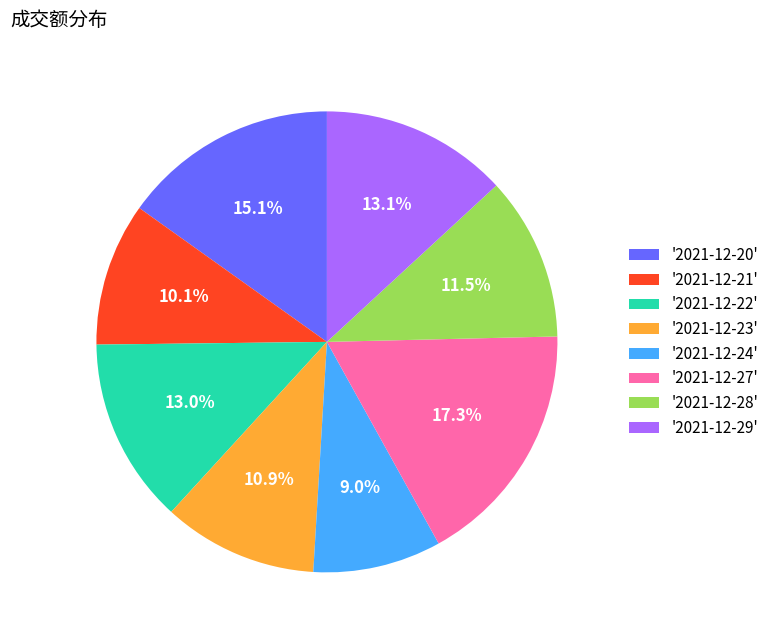

How many slices are in this pie chart?

8